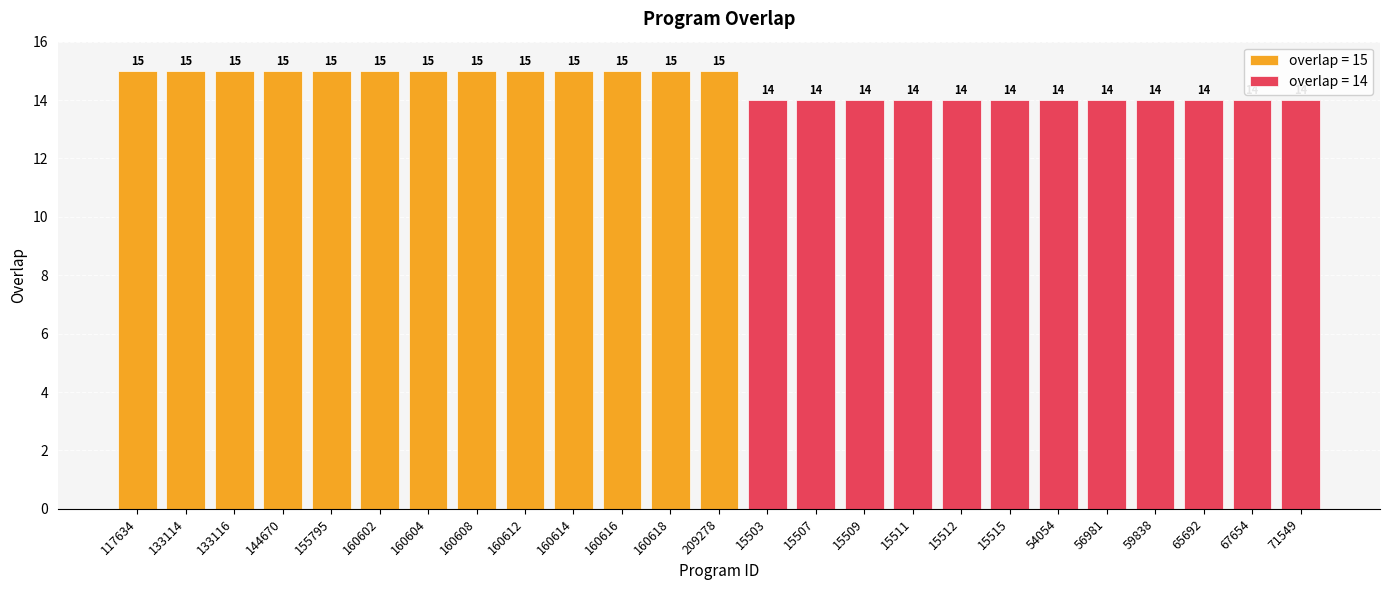

At which label is the value closest to 7?

15503